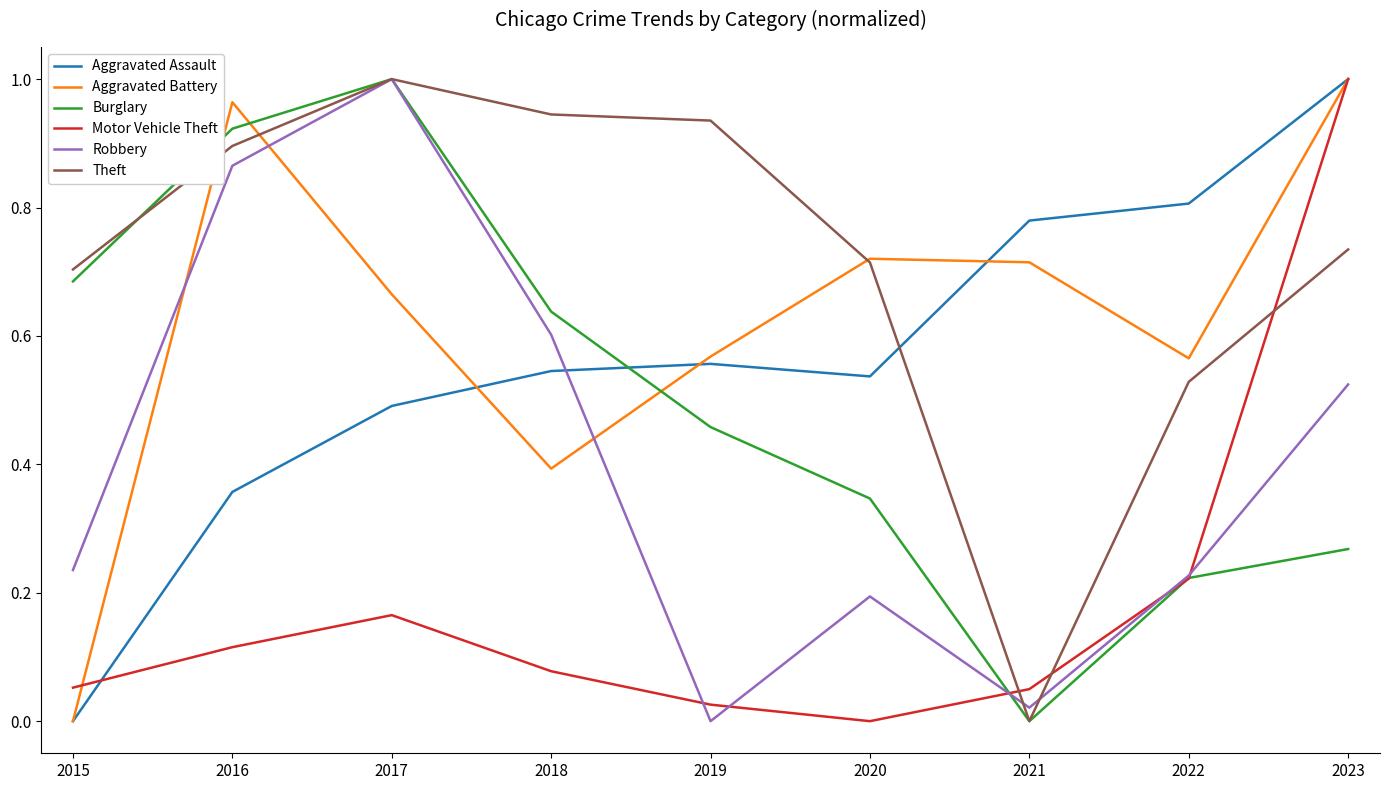

Is the value of Aggravated Battery at 2021 greater than the value of Burglary at 2019?

Yes